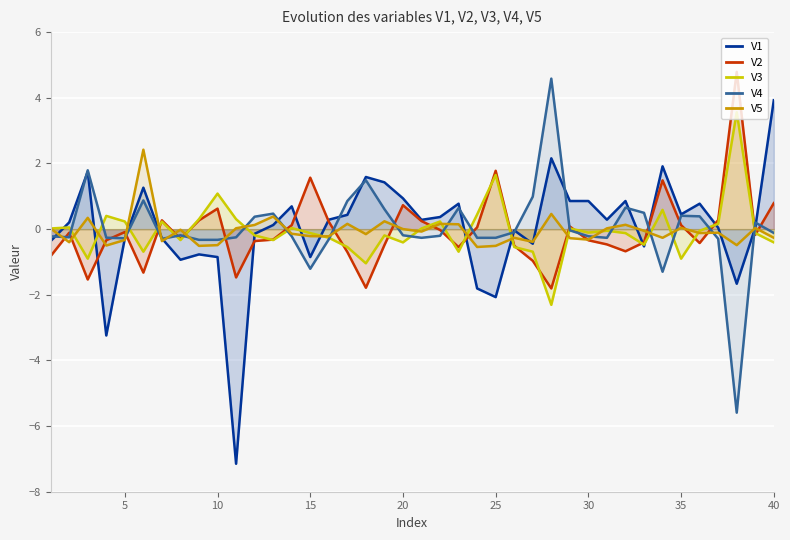

True or false: V1 has a value of 0.3 at 30.

False